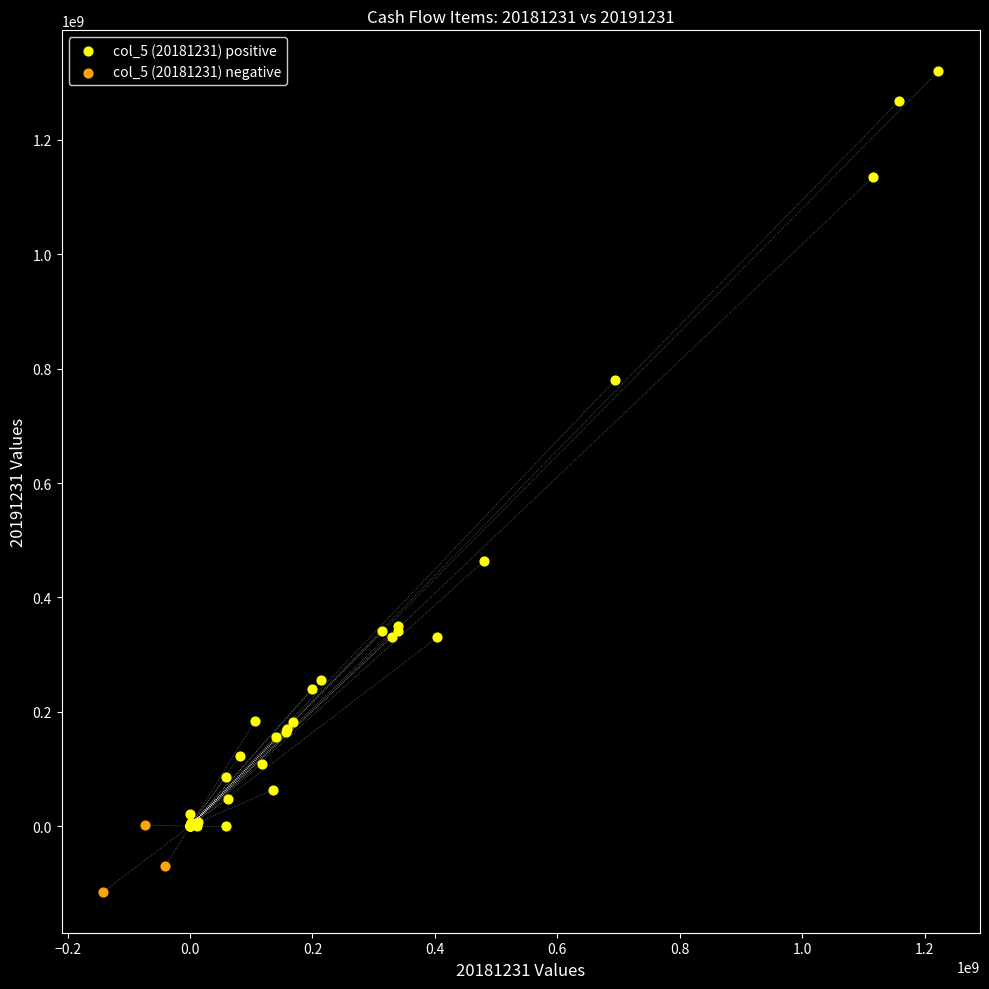

Which series contains the highest Y value?

col_5 (20181231) positive